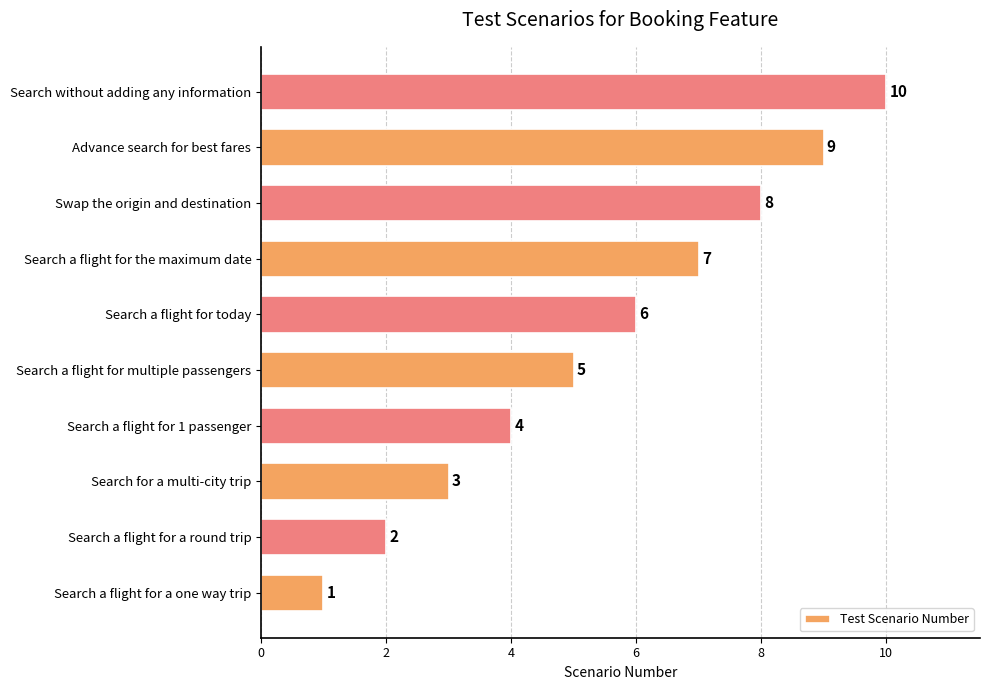

True or false: the data shows 2 at Search a flight for a one way trip.

False